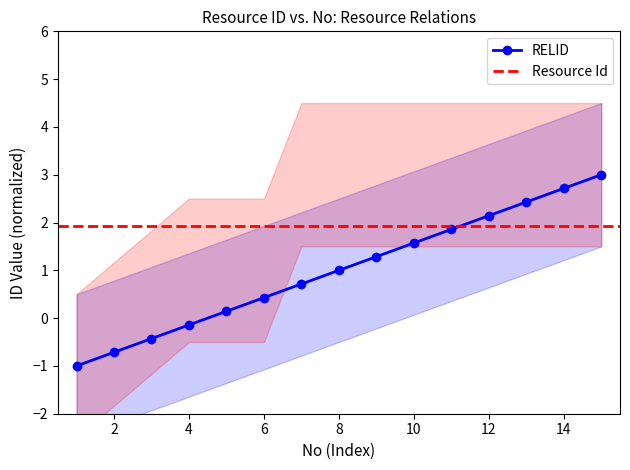

What is the value of the 11th point from the left?

1.9